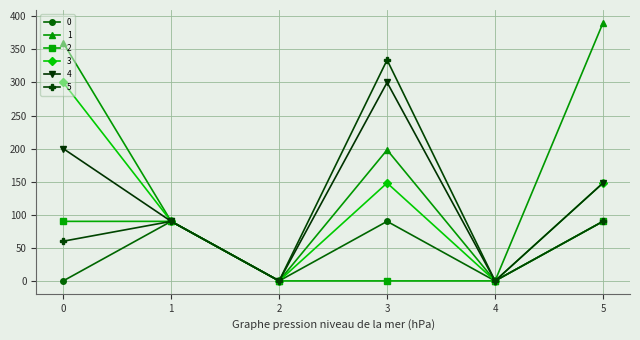

What is the difference between the 2 values at 3 and 5?

90.0